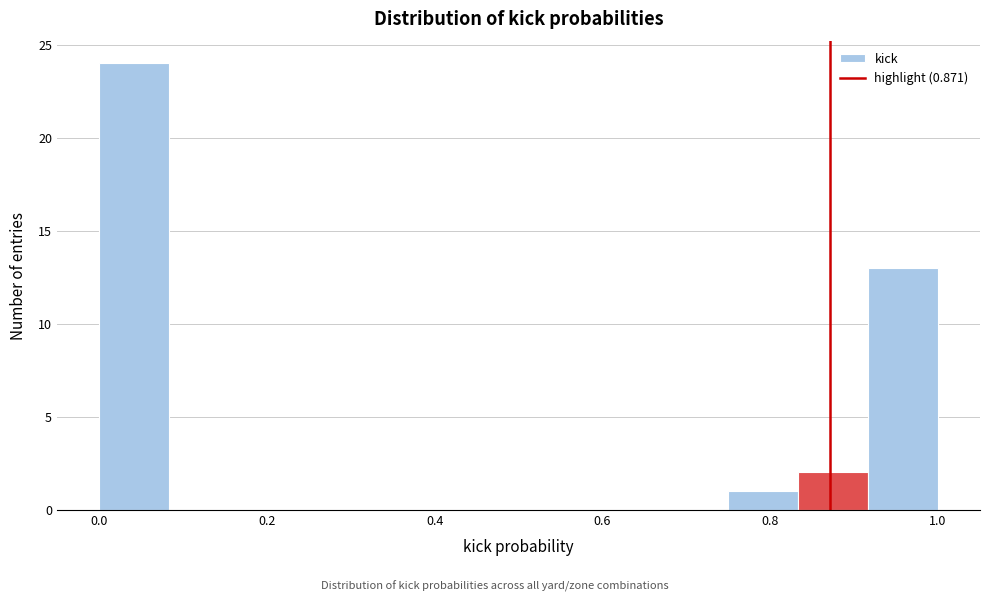

Reading left to right, transcribe this chart: for each bar, give the range it covers on the x-axis and its height. Neither the bar edges nor the heights are printed on the chart, so give them approximately, as read against the axes.

0.00 to 0.08: 24
0.08 to 0.16: 0
0.16 to 0.26: 0
0.26 to 0.34: 0
0.34 to 0.42: 0
0.42 to 0.50: 0
0.50 to 0.58: 0
0.58 to 0.66: 0
0.66 to 0.76: 0
0.76 to 0.84: 1
0.84 to 0.92: 2
0.92 to 1.00: 13